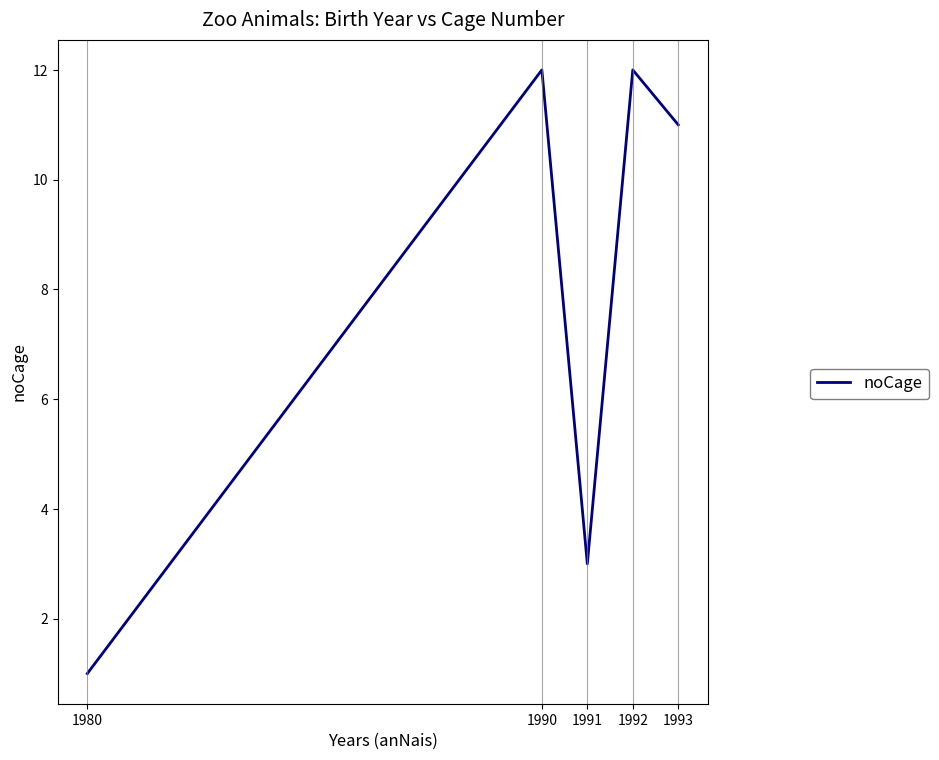

Where is the first local maximum?

1990